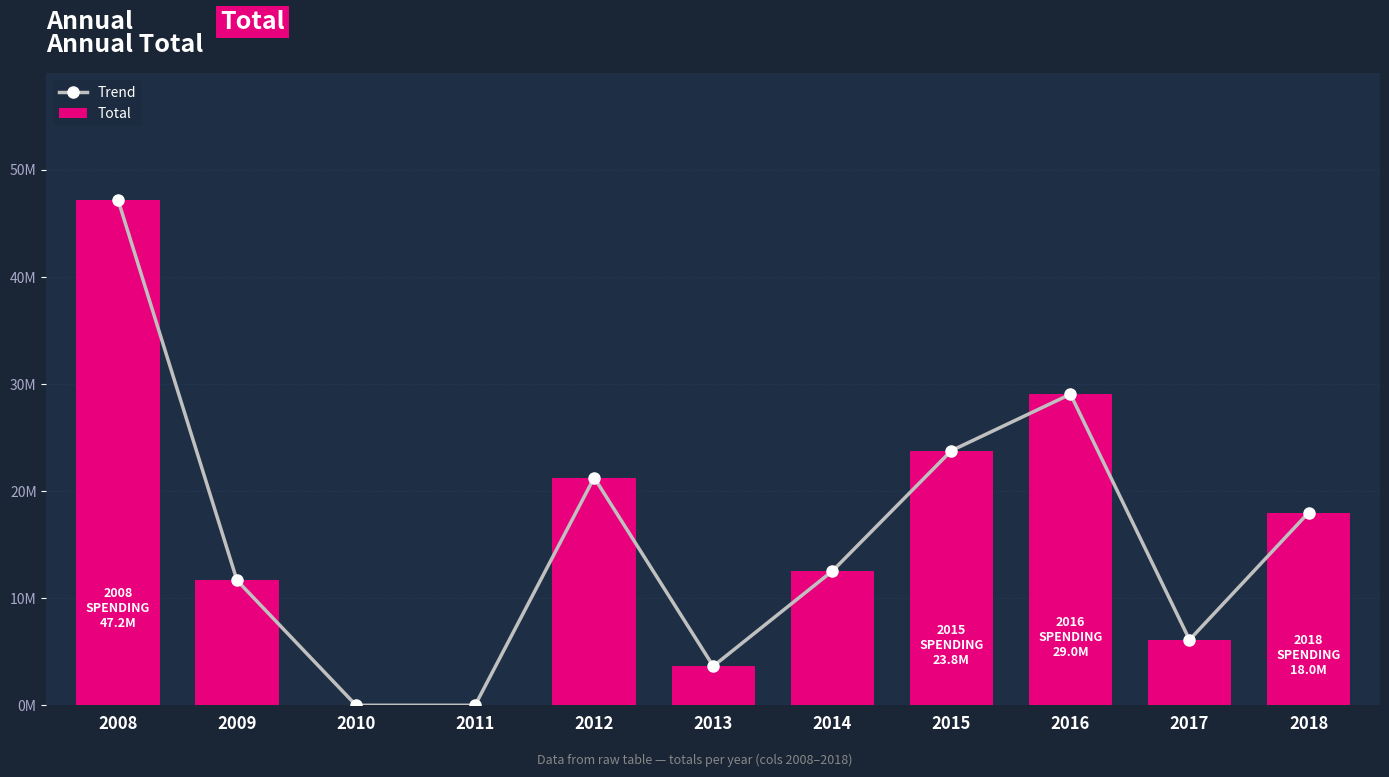

What is the value of the Trend bar at the 11th from the left?

17986319